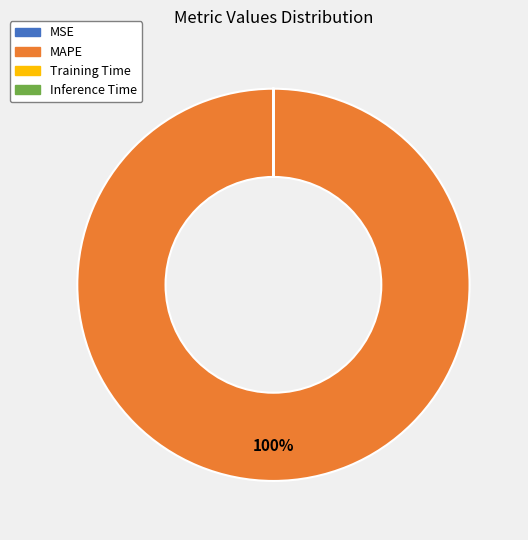

Is there a majority slice in this chart?

Yes